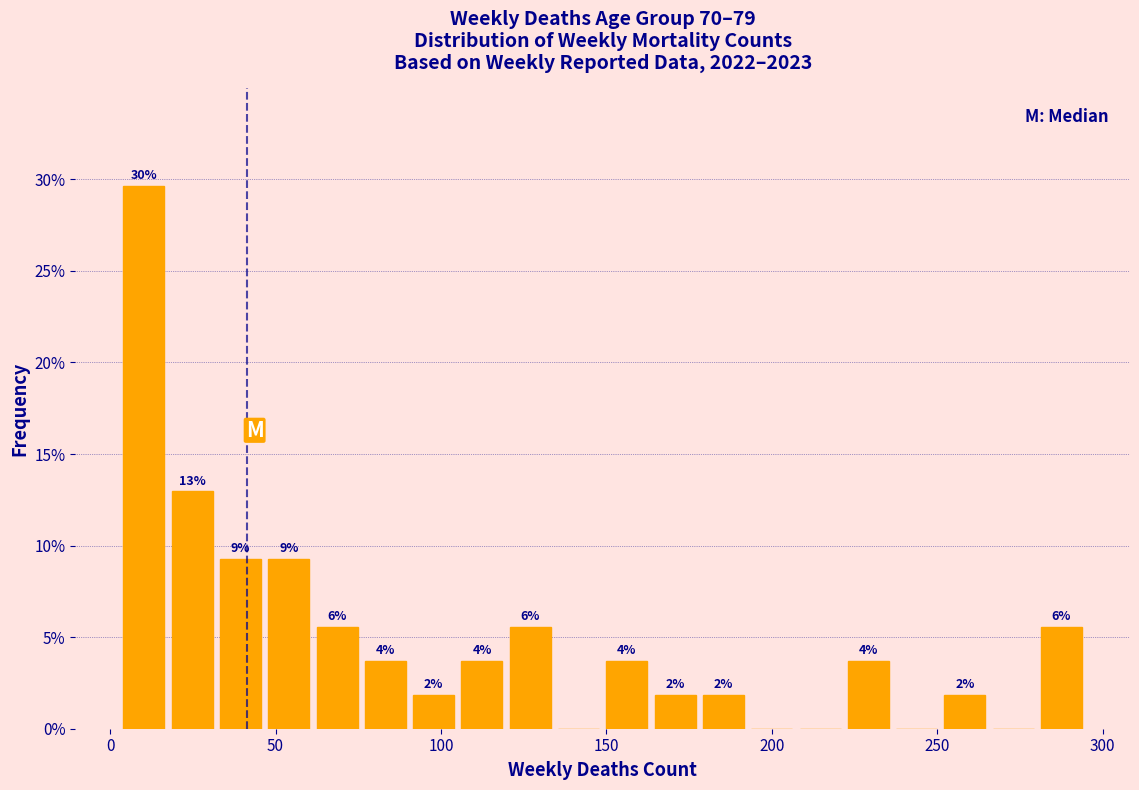

Around what value on the x-axis is the tallest bar? Give the approximate position of its centre, as read against the axis.

10